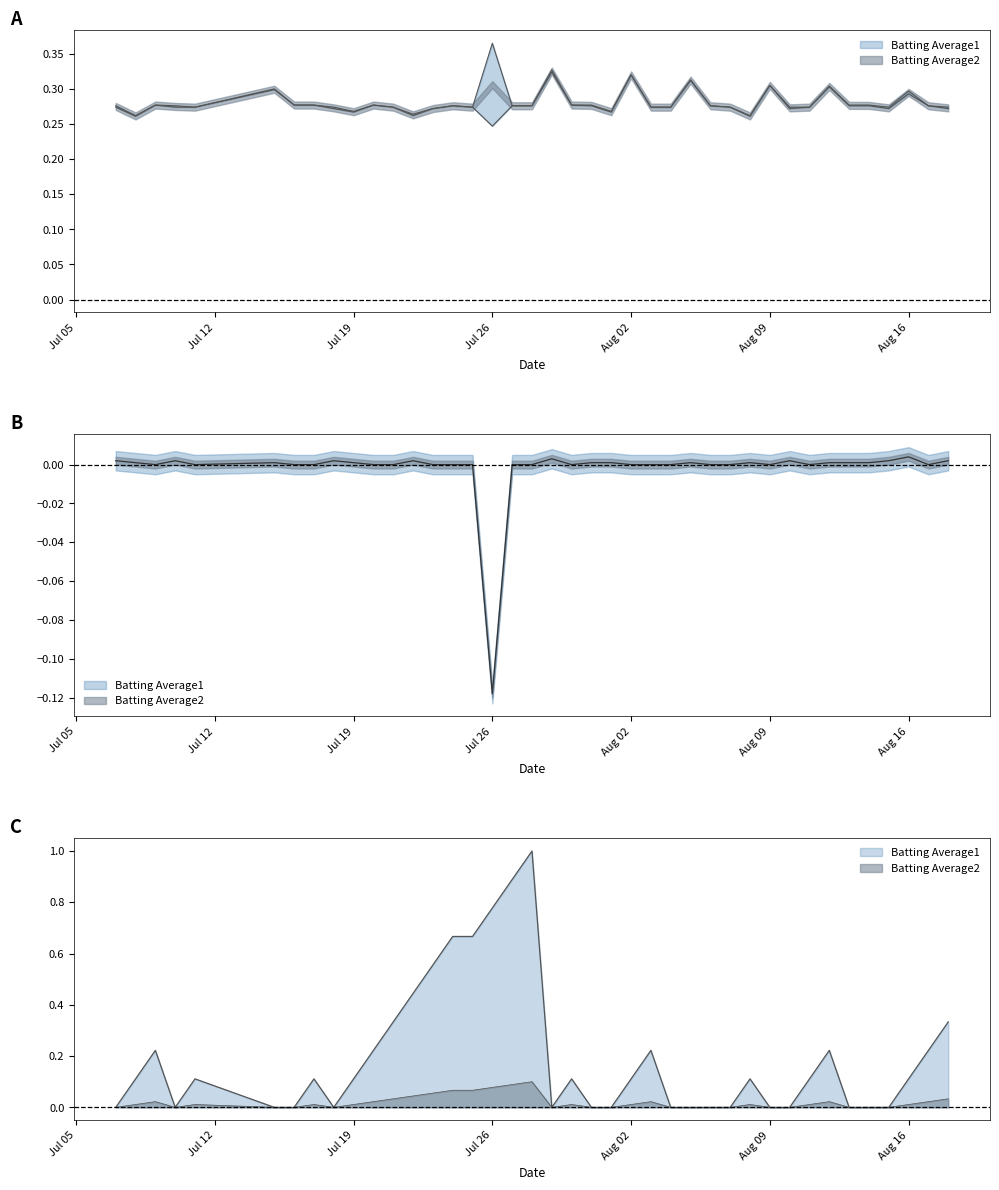

Is the value of Streak at 26 greater than the value of Batting Average1 at 14?

No